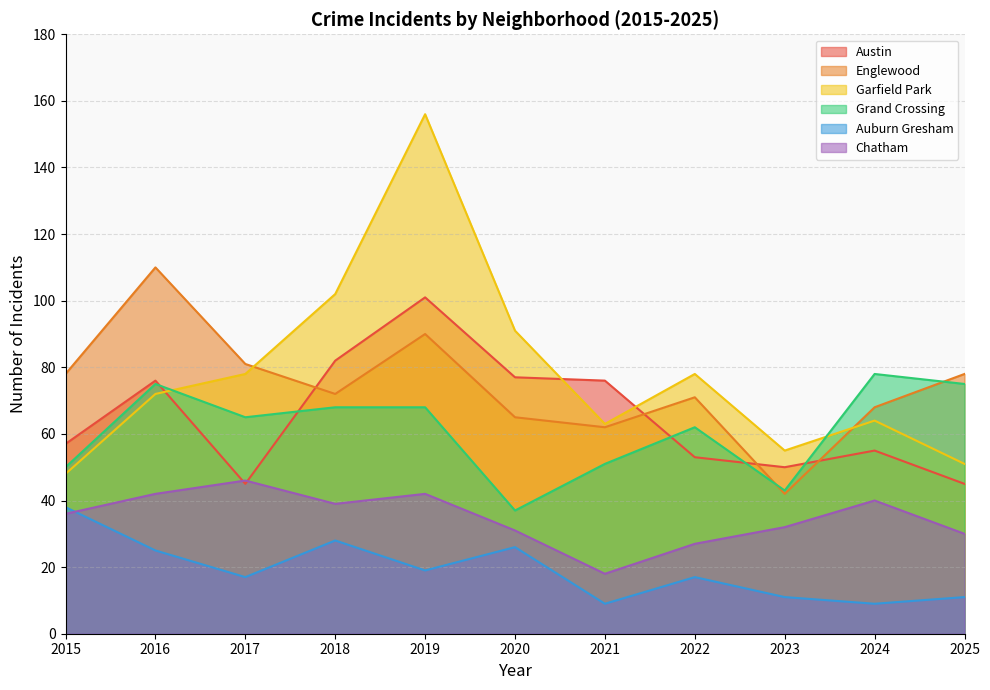

At which category does Austin reach its first local valley?

2017